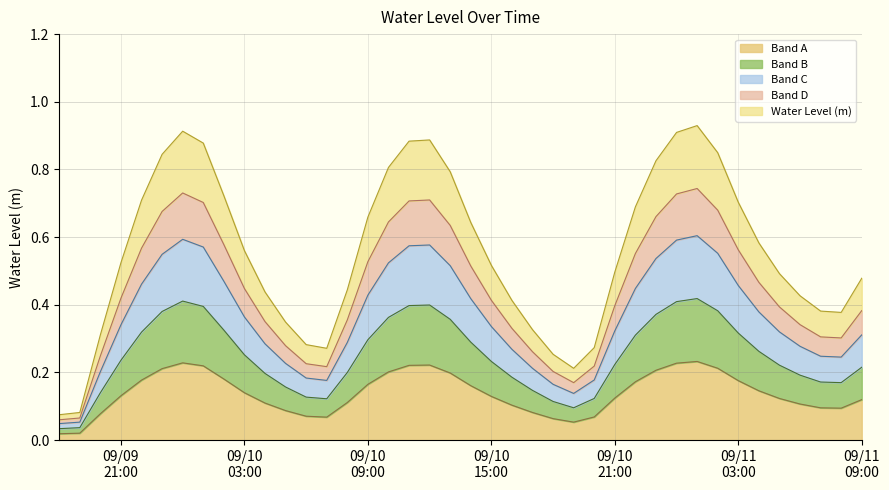

What is the label of the 11th point from the right?

2024-09-10 23:00:00